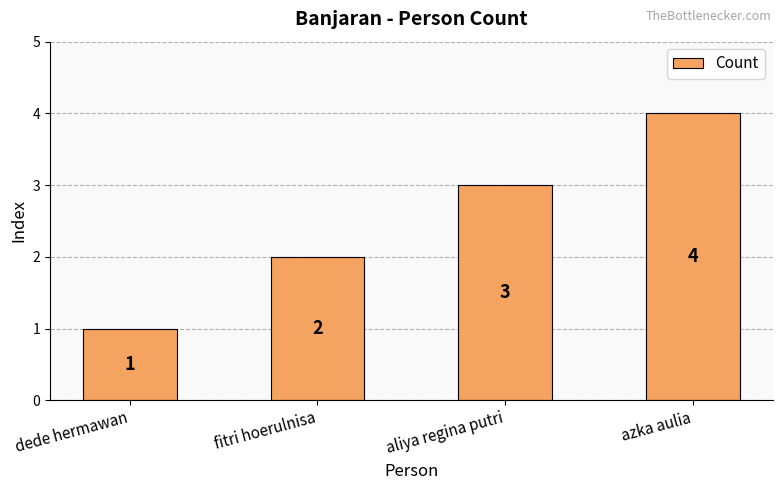

Read the value at azka aulia.

4